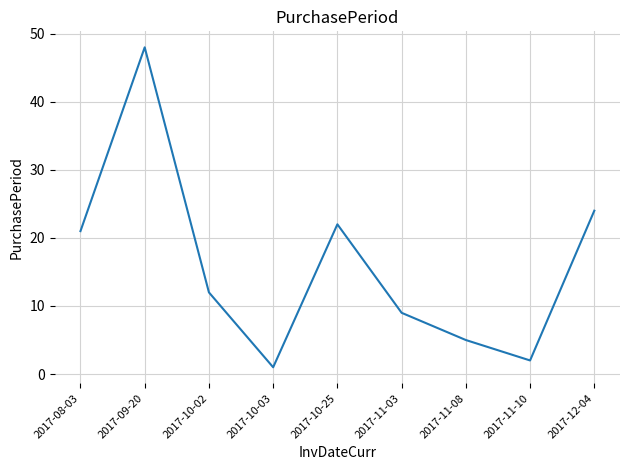

Where does the data first go above 12?

2017-08-03